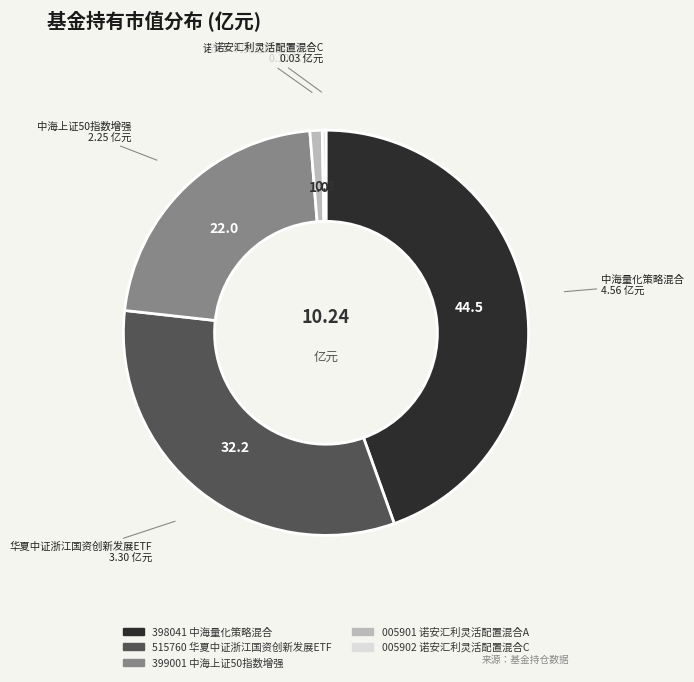

Is there a majority slice in this chart?

No